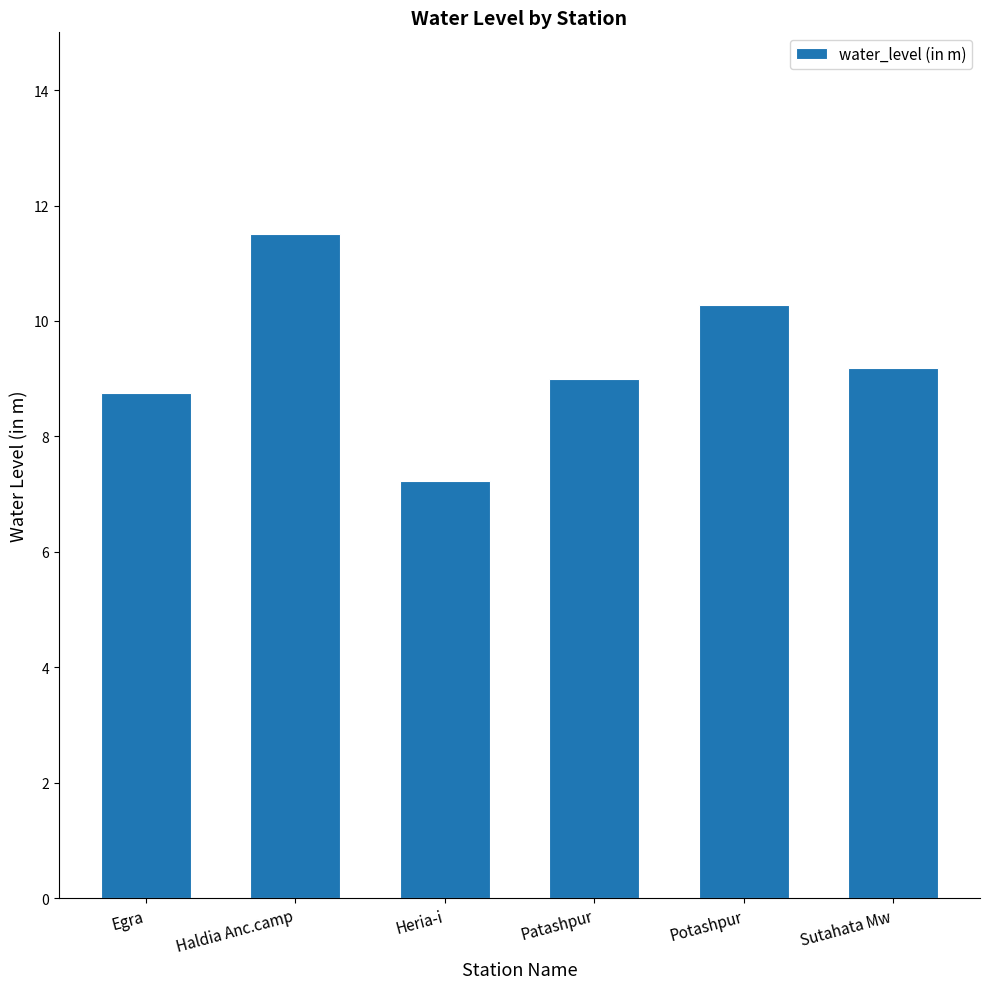

Count the number of data series in this chart.

1